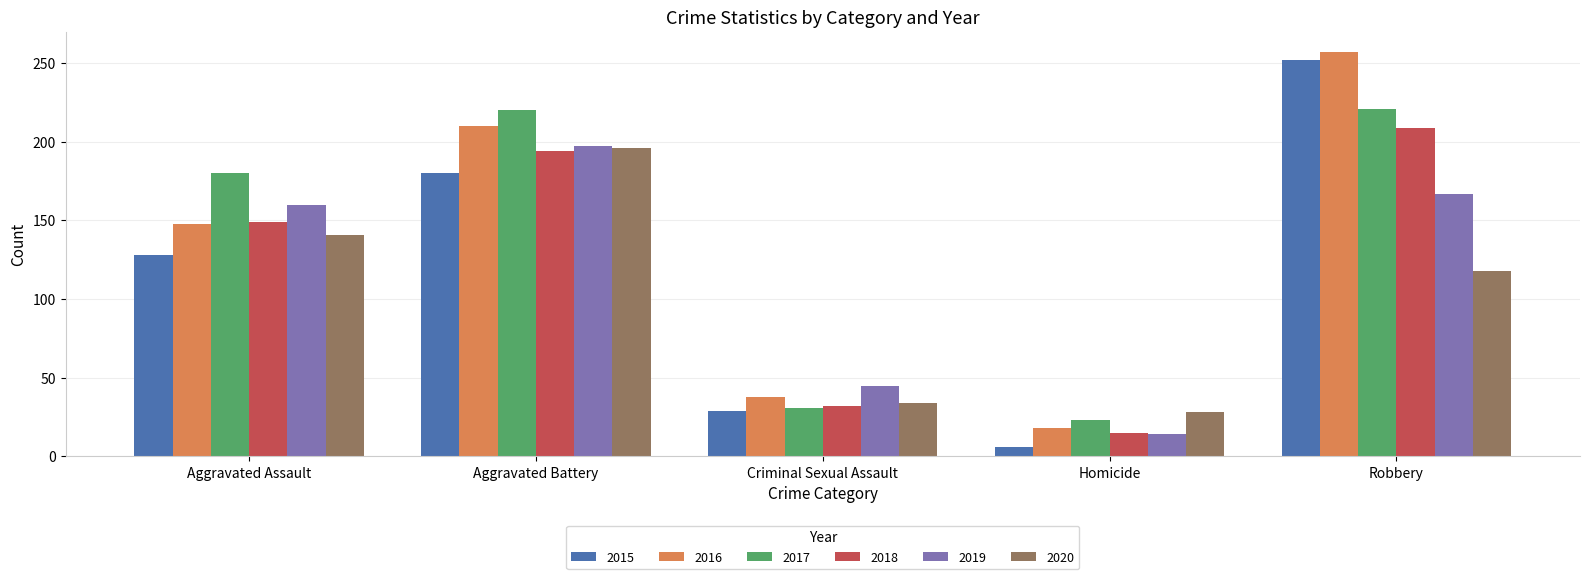

What is the sum of all 2018 values?

599